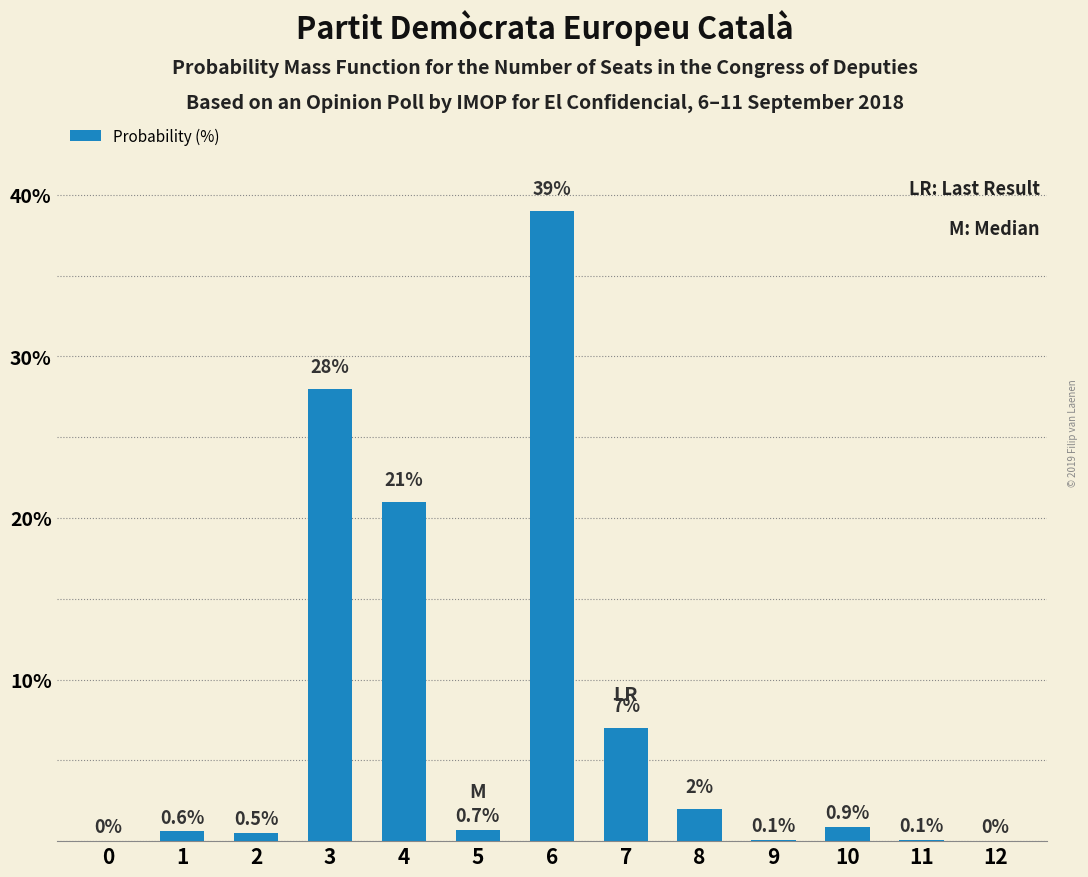

Reading left to right, extract all data points from this chart.

0=0.0	1=0.6	2=0.5	3=28.0	4=21.0	5=0.7	6=39.0	7=7.0	8=2.0	9=0.1	10=0.9	11=0.1	12=0.0